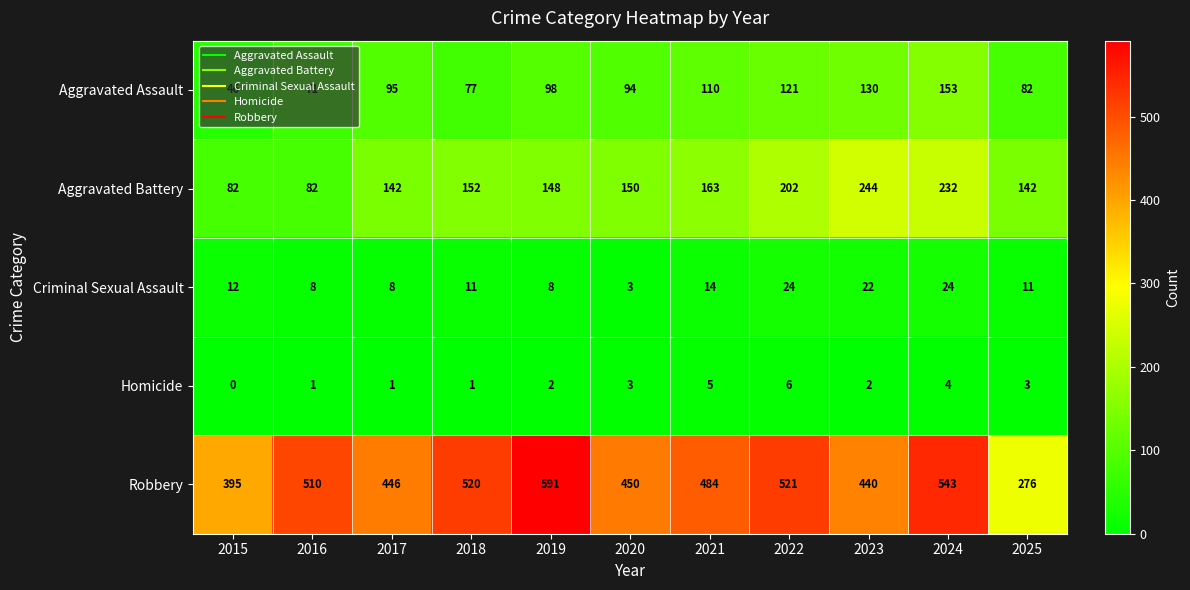

At which label does Aggravated Battery reach its peak?

2023